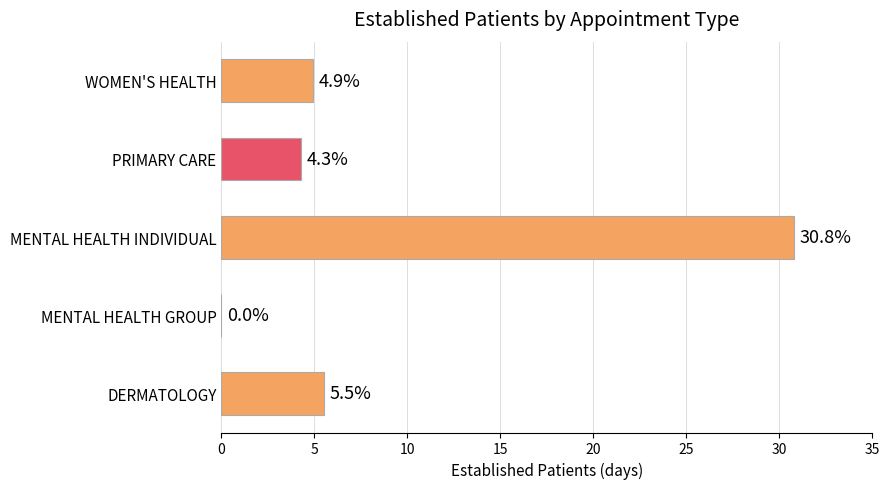

How many values exceed 4?

4